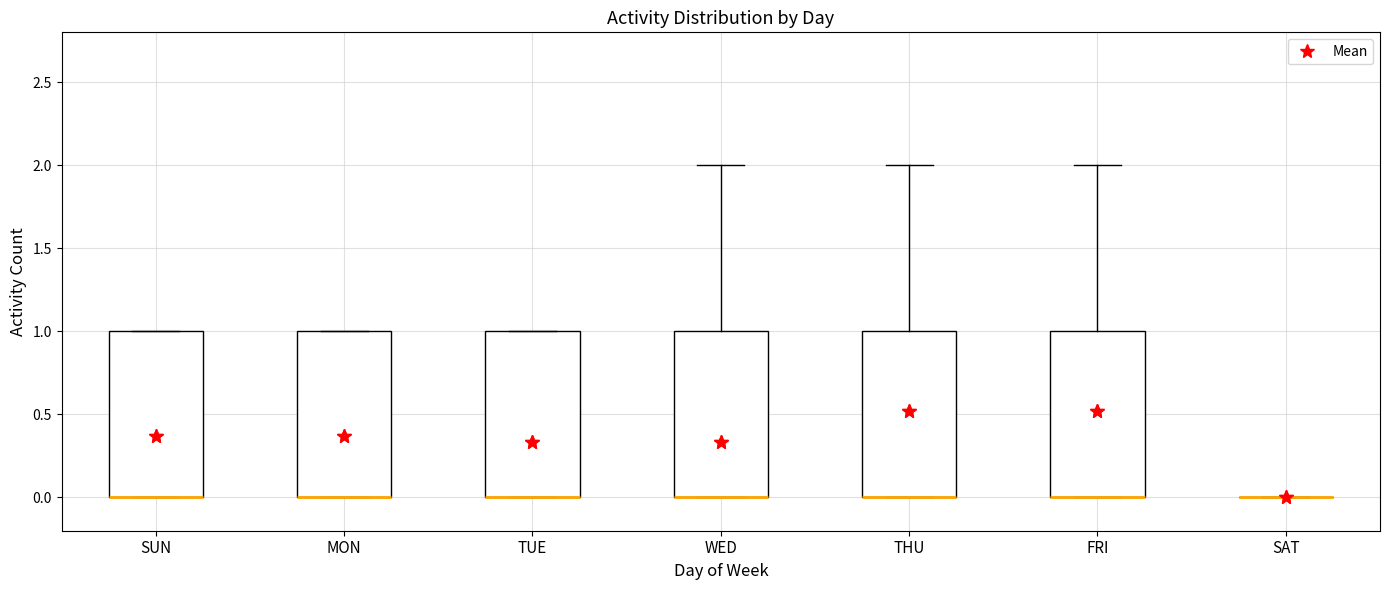

Reading left to right, transcribe this box plot: for each box, give where its median line is, the range the box spans, and where its two whiskers end, as read against the y-axis. The values are not printed on the chart, so give them approximately, as read against the axis.

SUN: median 0 (drawn on the box's lower edge), box 0 to 1, whiskers 0 to 1
MON: median 0 (drawn on the box's lower edge), box 0 to 1, whiskers 0 to 1
TUE: median 0 (drawn on the box's lower edge), box 0 to 1, whiskers 0 to 1
WED: median 0 (drawn on the box's lower edge), box 0 to 1, whiskers 0 to 2
THU: median 0 (drawn on the box's lower edge), box 0 to 1, whiskers 0 to 2
FRI: median 0 (drawn on the box's lower edge), box 0 to 1, whiskers 0 to 2
SAT: box collapsed to a line at 0, whiskers 0 to 0